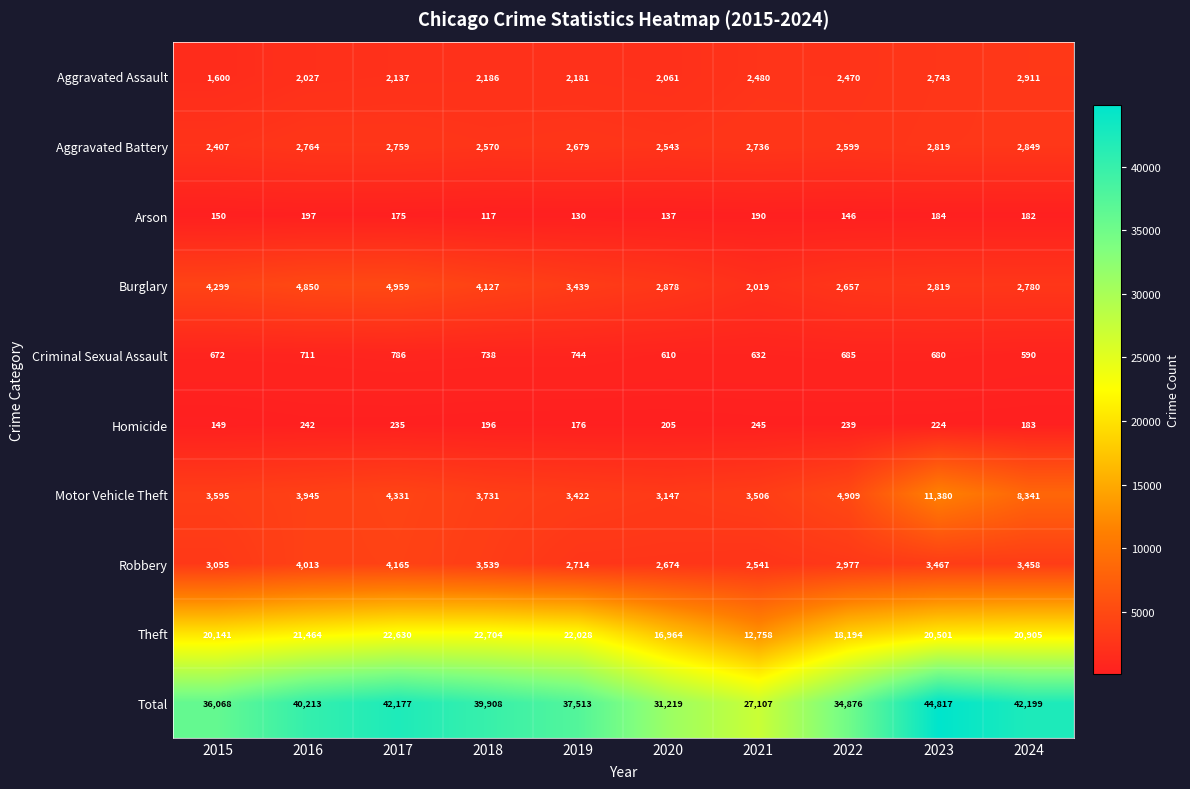

What is the difference between the Robbery values at 2018 and 2024?

81